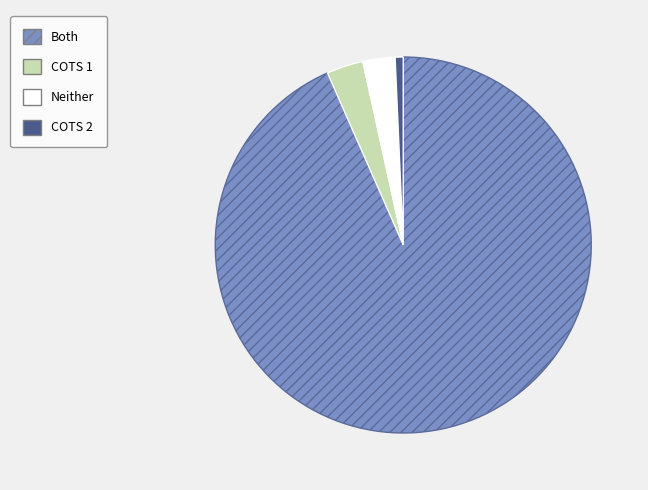

Does any single category account for the majority?

Yes